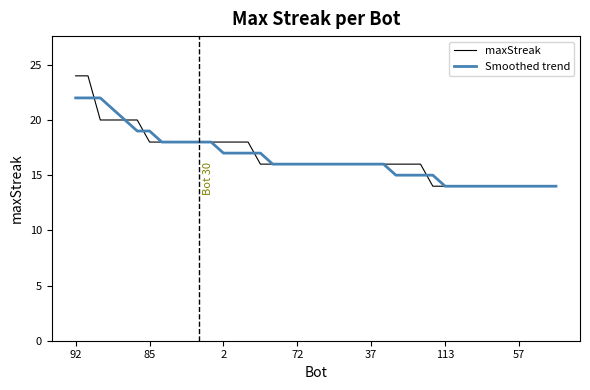

What is the highest value of the Smoothed trend series?

22